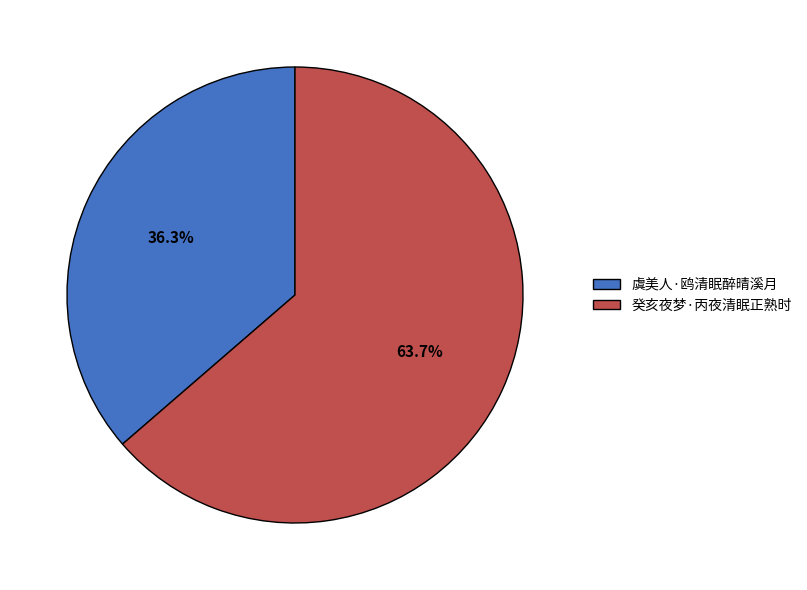

Is it true that 虞美人·鸥清眠醉晴溪月 is 24% of the pie?

False